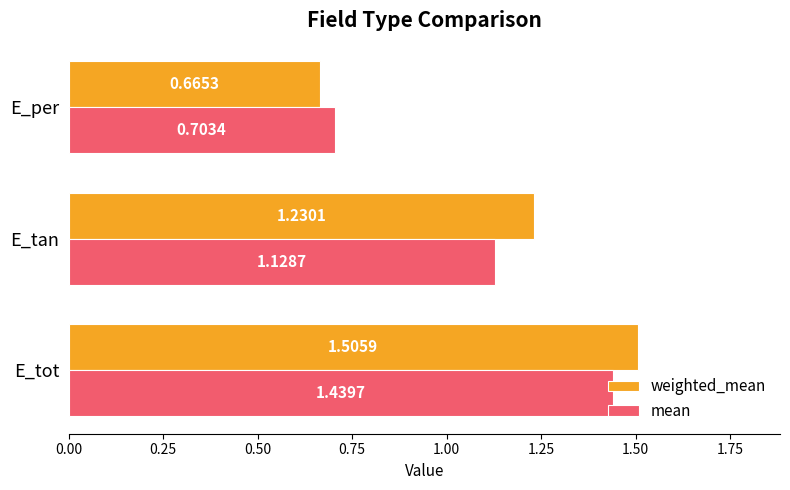

Between E_tot and E_tan, which series saw the biggest shift?

mean